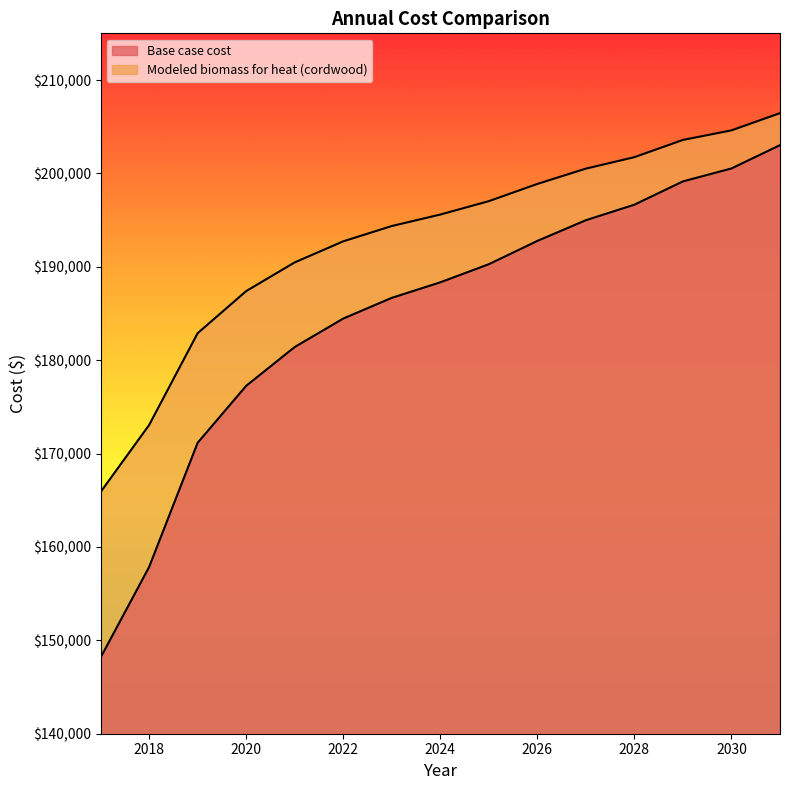

Reading left to right, what are all the values shown in this chart?

Base case cost: 2017=148149.2	2018=157849.5	2019=171152.7	2020=177250.0	2021=181407.2	2022=184455.9	2023=186673.1	2024=188336.0	2025=190276.0	2026=192770.4	2027=194987.6	2028=196650.5	2029=199144.8	2030=200530.6	2031=203024.9
Modeled biomass for heat (cordwood): 2017=165880.1	2018=173052.5	2019=182889.1	2020=187397.5	2021=190471.4	2022=192725.6	2023=194365.0	2024=195594.6	2025=197029.1	2026=198873.4	2027=200512.8	2028=201742.4	2029=203586.8	2030=204611.4	2031=206455.7